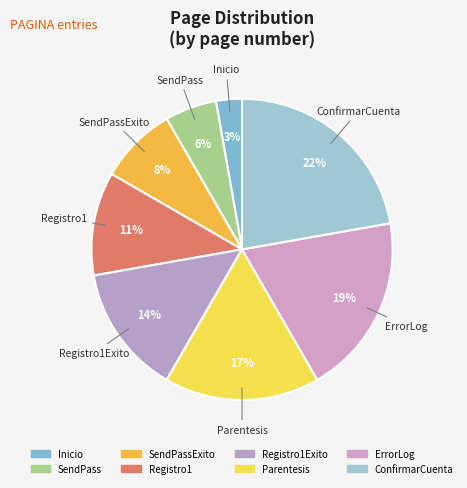

How many slices are in this pie chart?

8